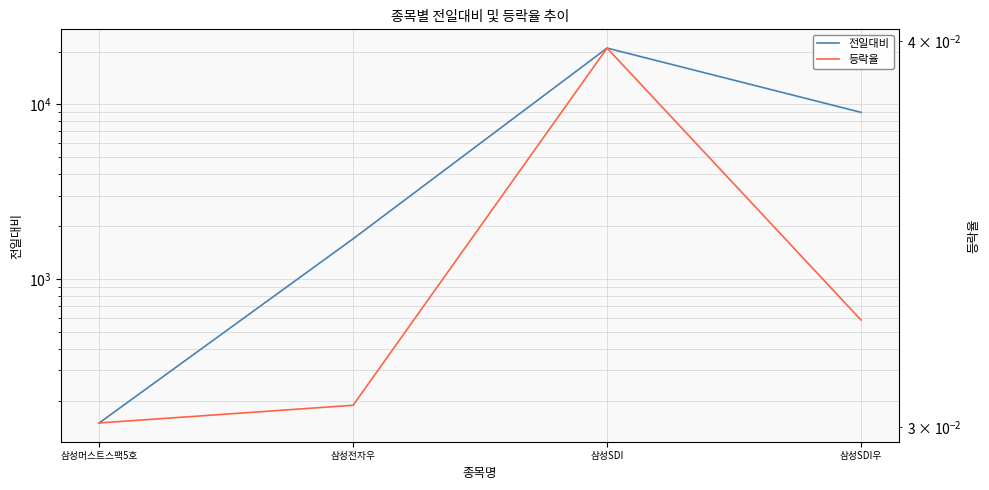

What is the maximum value shown in the chart?

21000.0